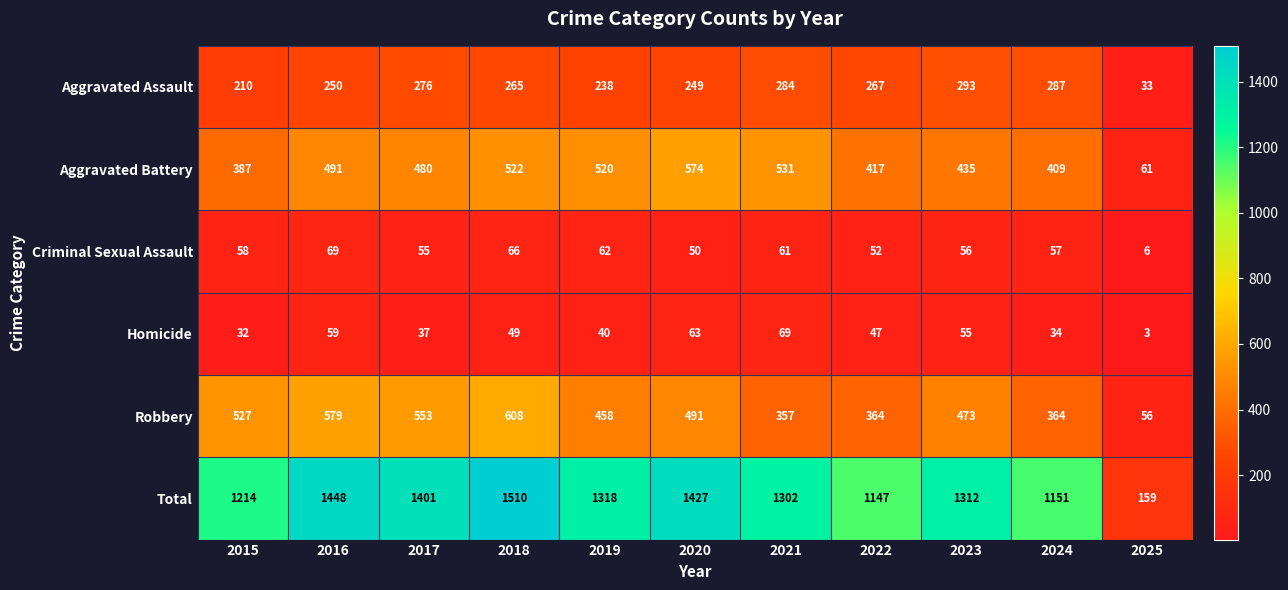

What is the difference between the Total values at 2016 and 2015?

234